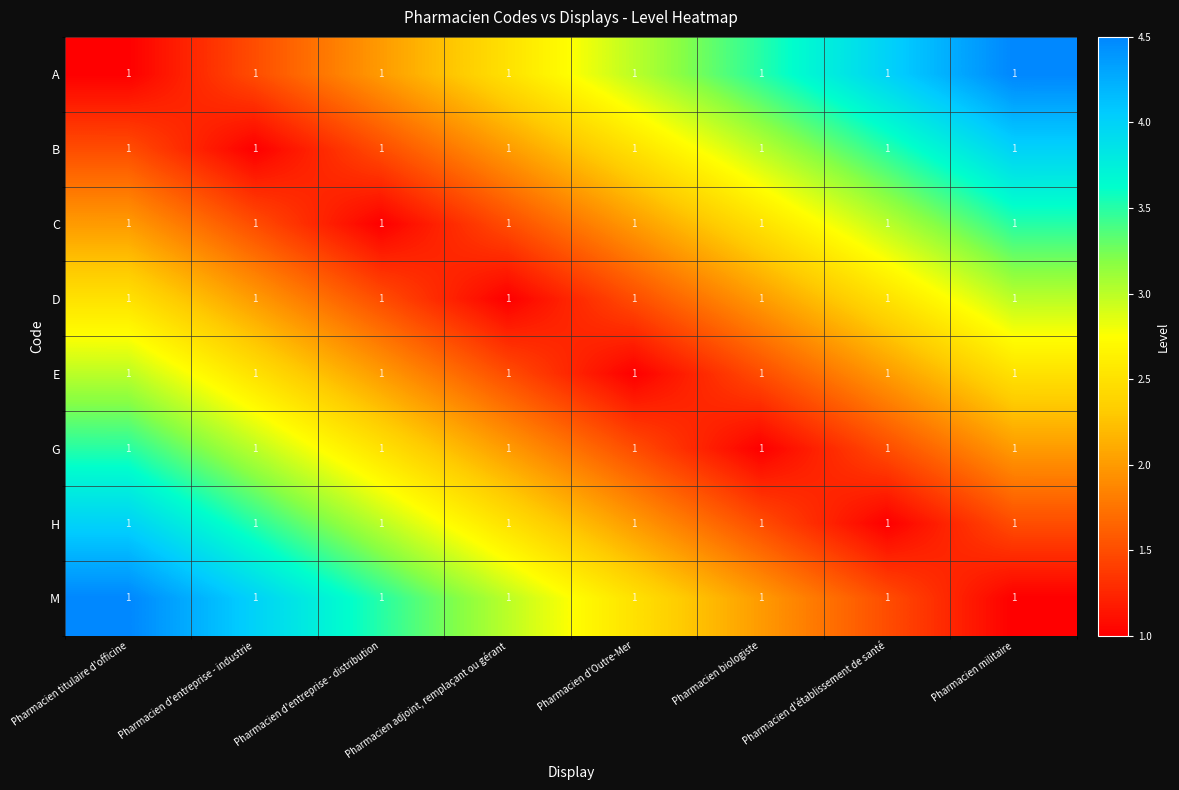

Is the value of M at Pharmacien d'établissement de santé greater than the value of B at Pharmacien d'établissement de santé?

No